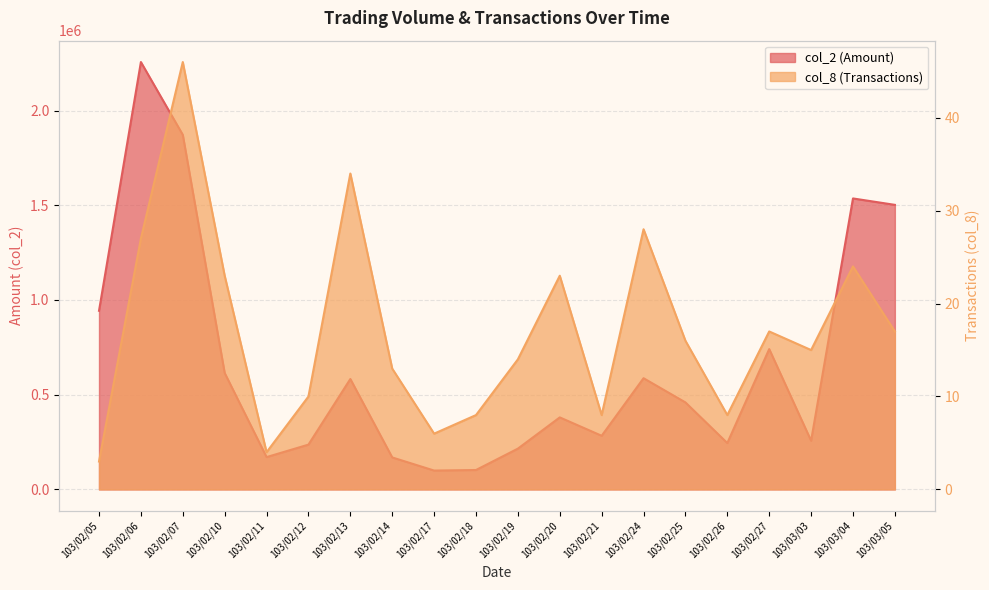

What is the label of the 5th point from the right?

103/02/26